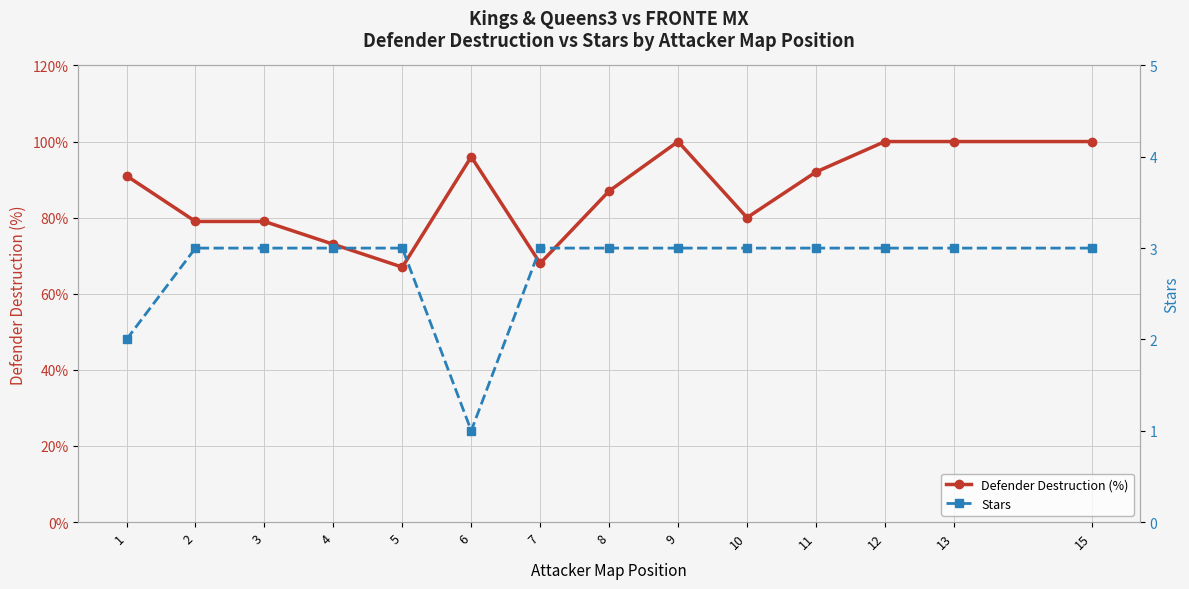

Rank the series by their maximum value, from lowest to highest.

Stars, Defender Destruction (%)